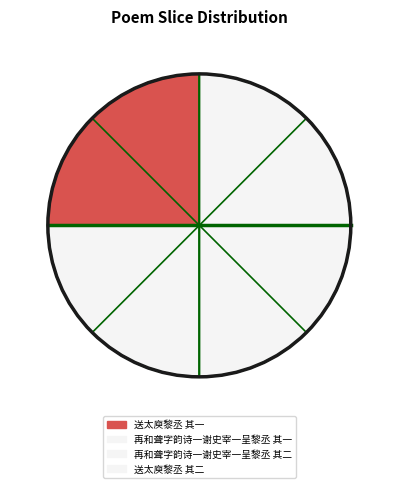

How many segments does this pie chart have?

4